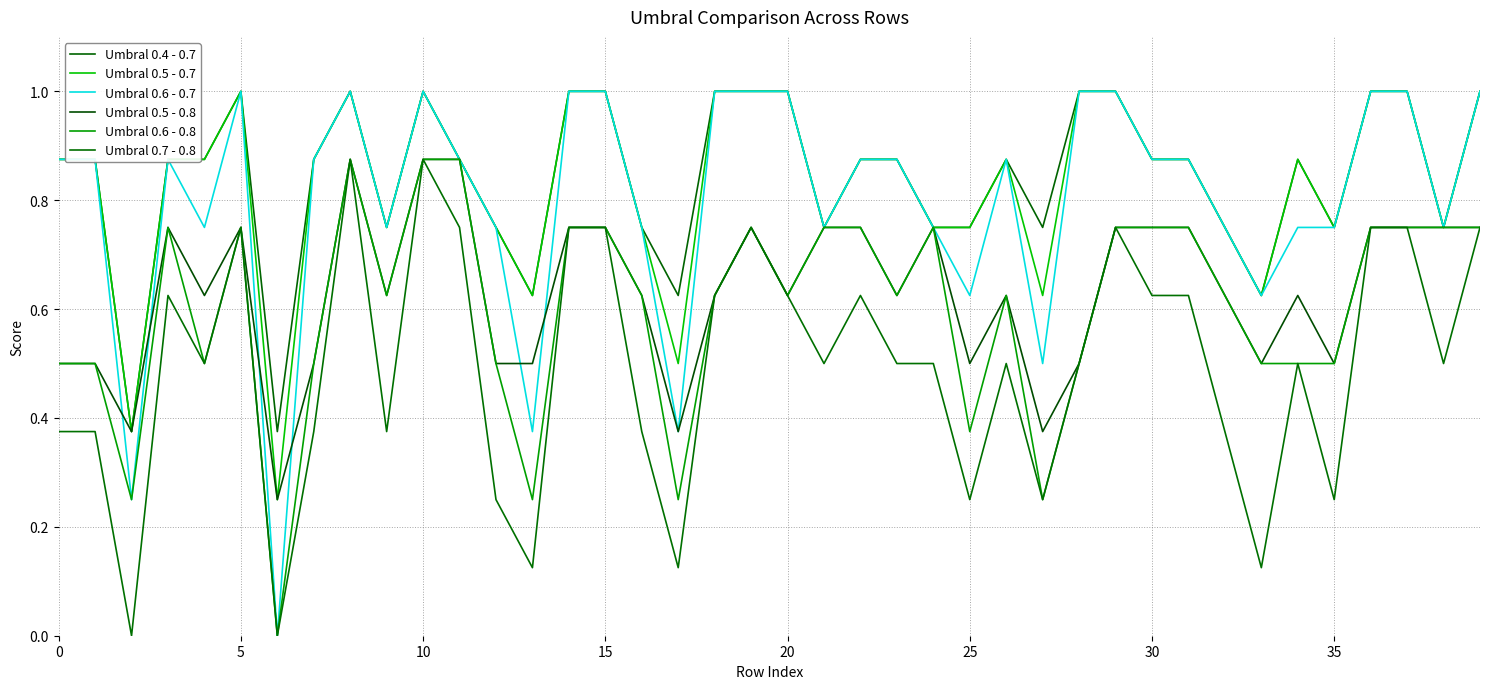

How many lines are shown in the chart?

6